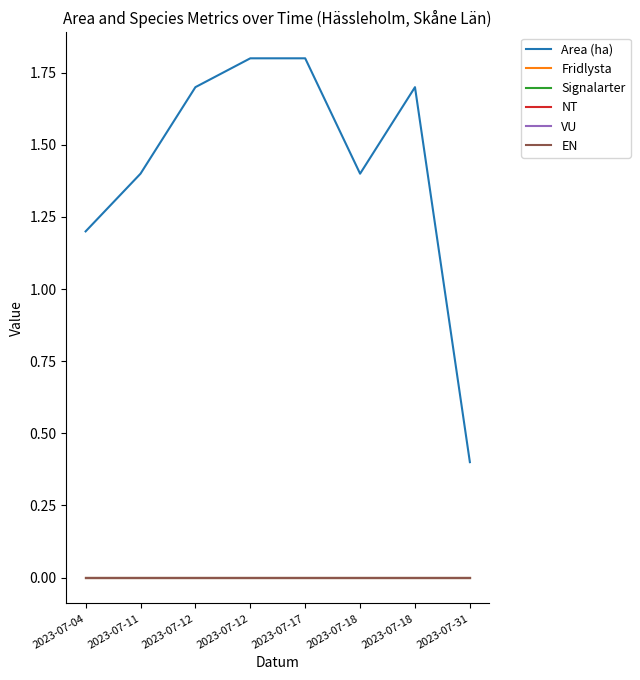

The Area (ha) series shows 2.1 at 2023-07-04. True or false?

False